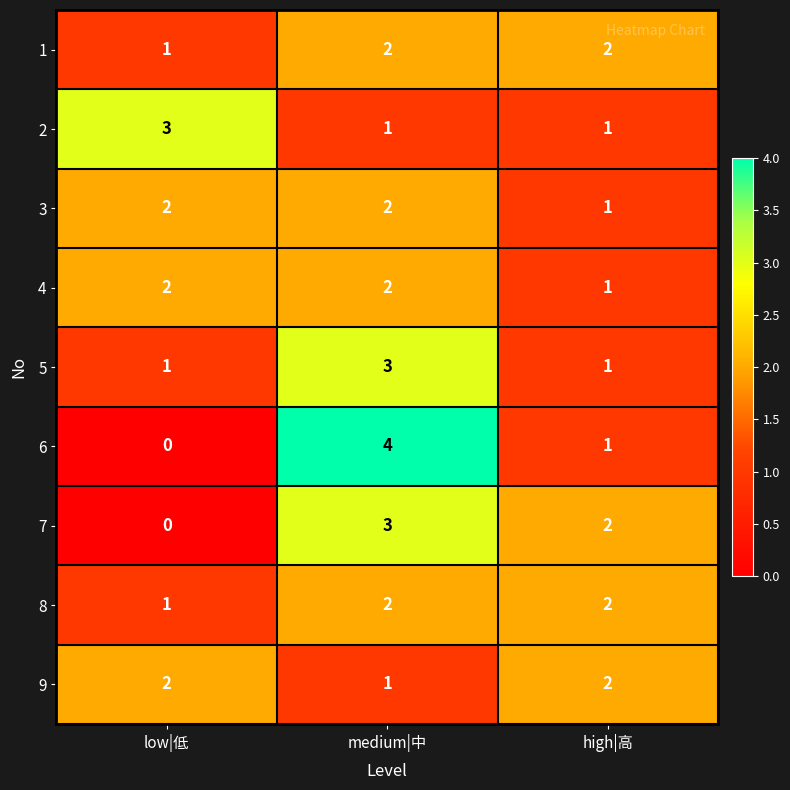

At which category is the sum across all series the highest?

medium|中